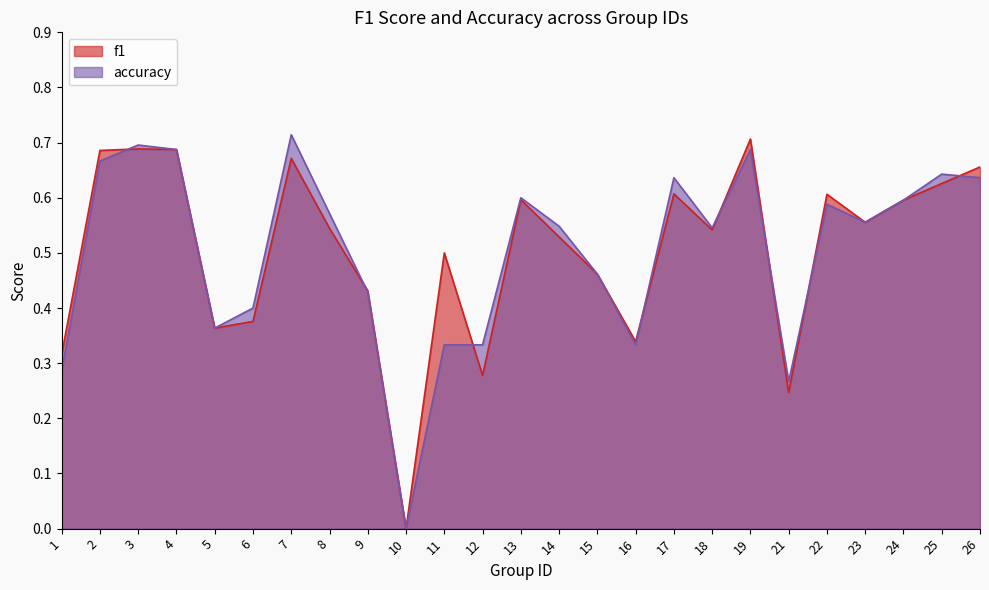

True or false: accuracy has a value of 0.7 at 19.

True